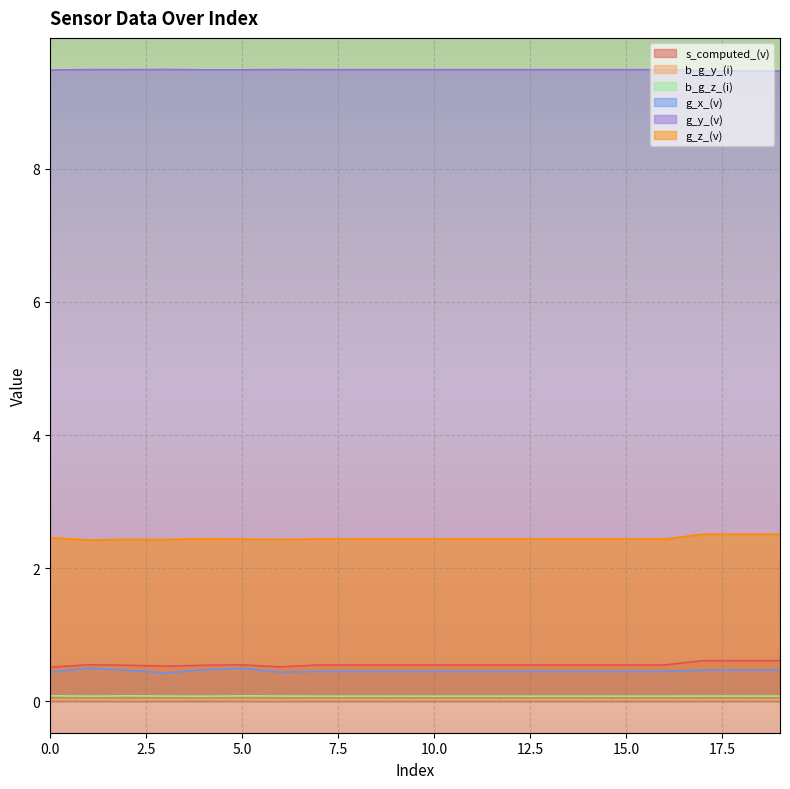

True or false: g_y_(v) and g_x_(v) intersect in this chart.

False